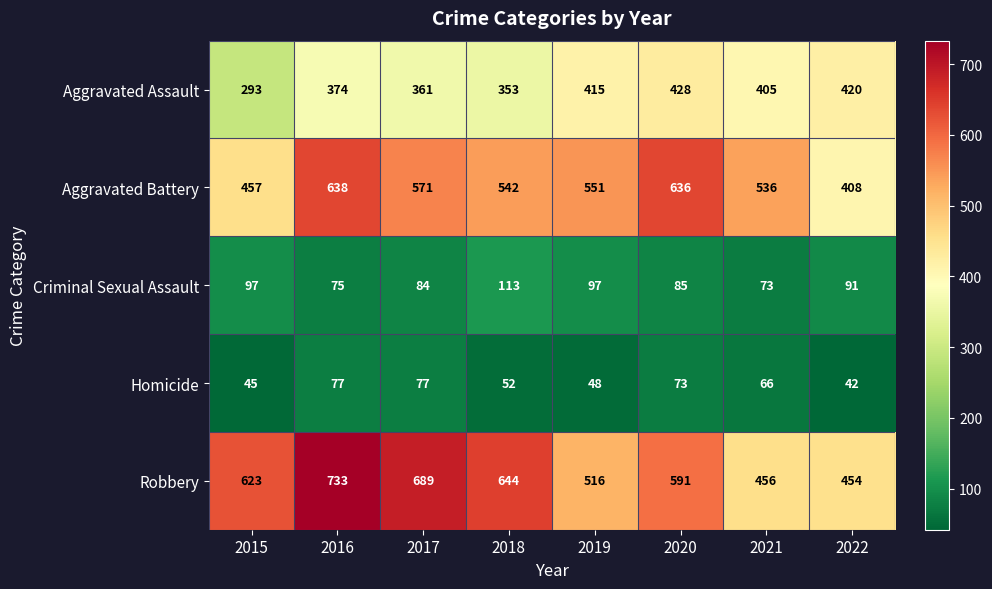

What is the difference between the maximum and minimum values in the Homicide series?

35